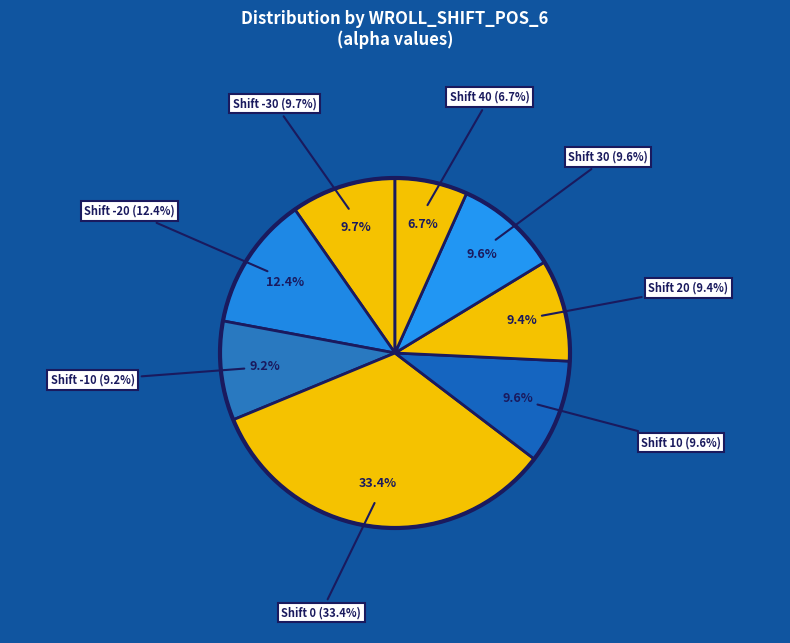

To the nearest percent, what percentage of the pie is -30?

10%